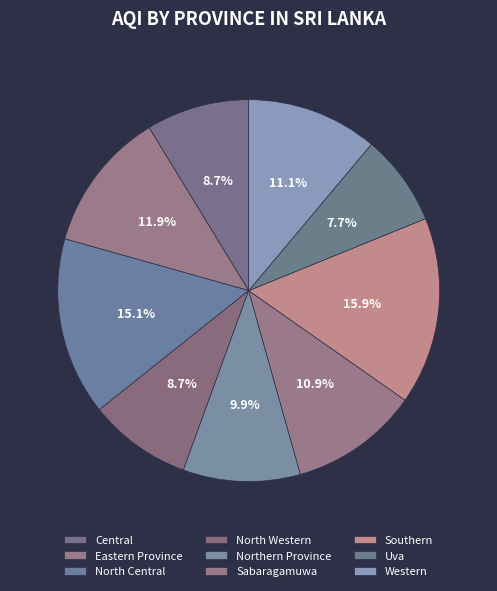

To the nearest percent, what percentage of the pie is Central?

9%